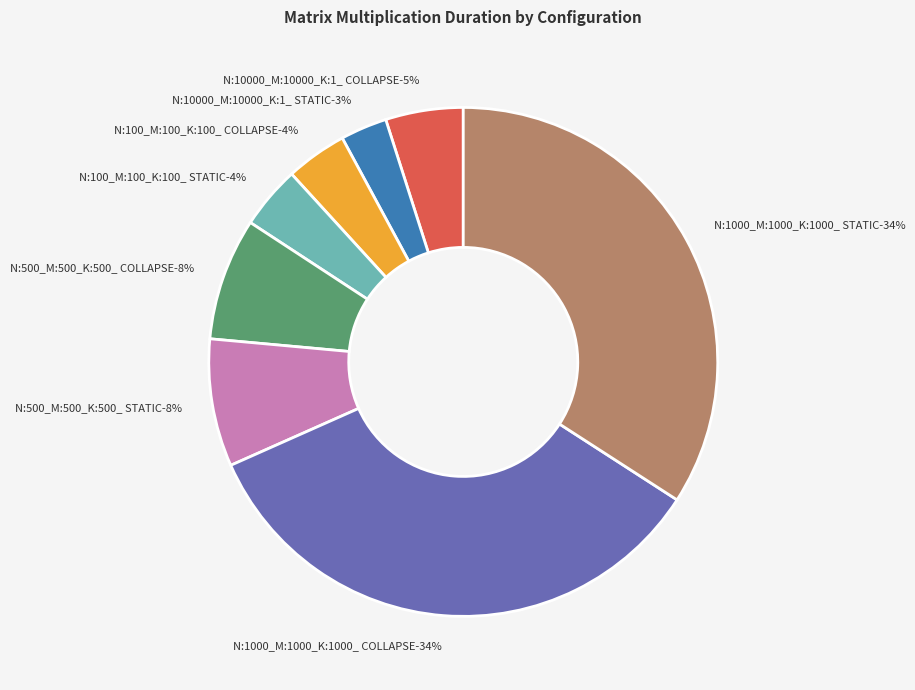

Combined, what portion of the pie is N:1000_M:1000_K:1000_ STATIC and N:500_M:500_K:500_ COLLAPSE?

41.9%